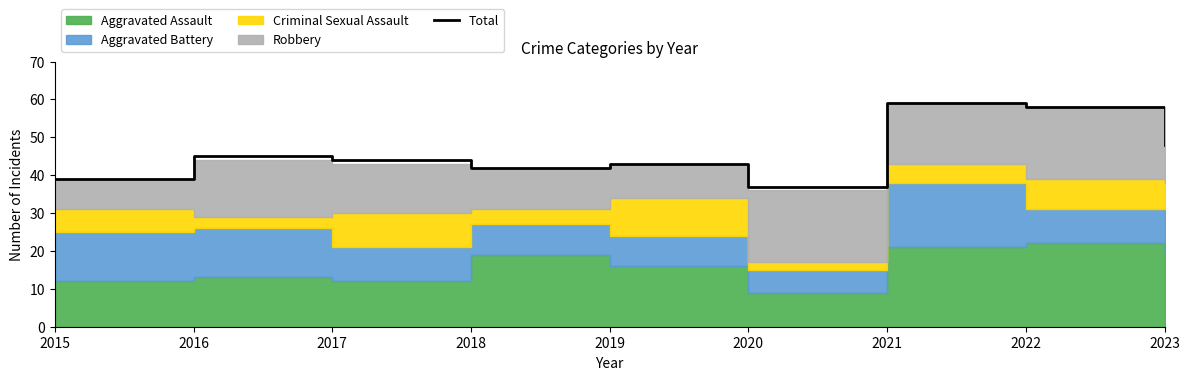

Rank the categories by value from highest to lowest.

2021, 2022, 2023, 2016, 2017, 2019, 2018, 2015, 2020